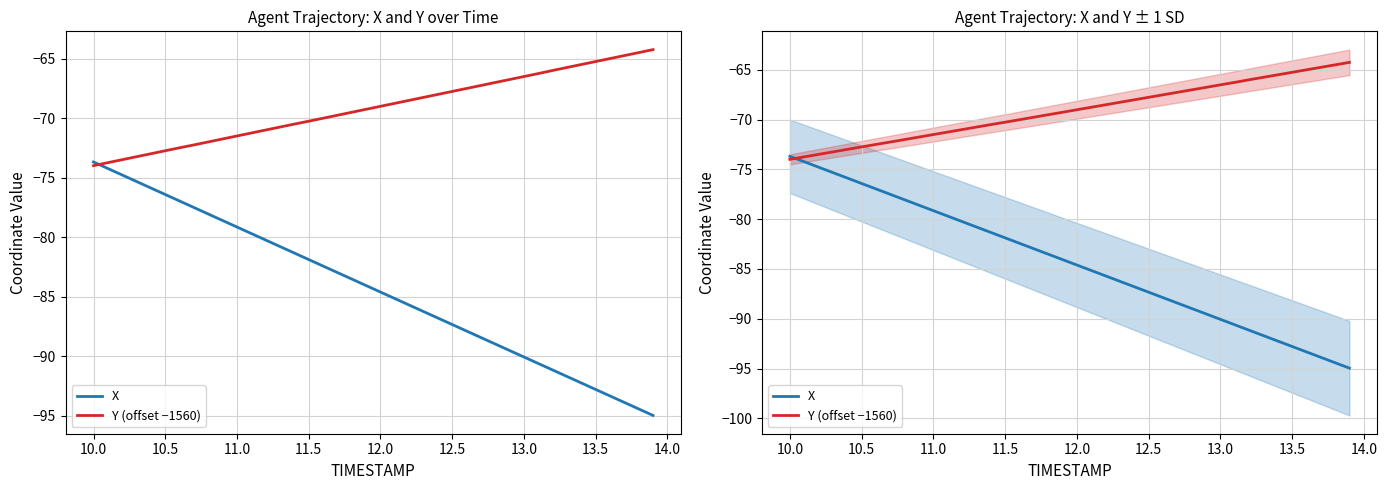

What is the sum of all Y (offset −1560) values?

-2765.1